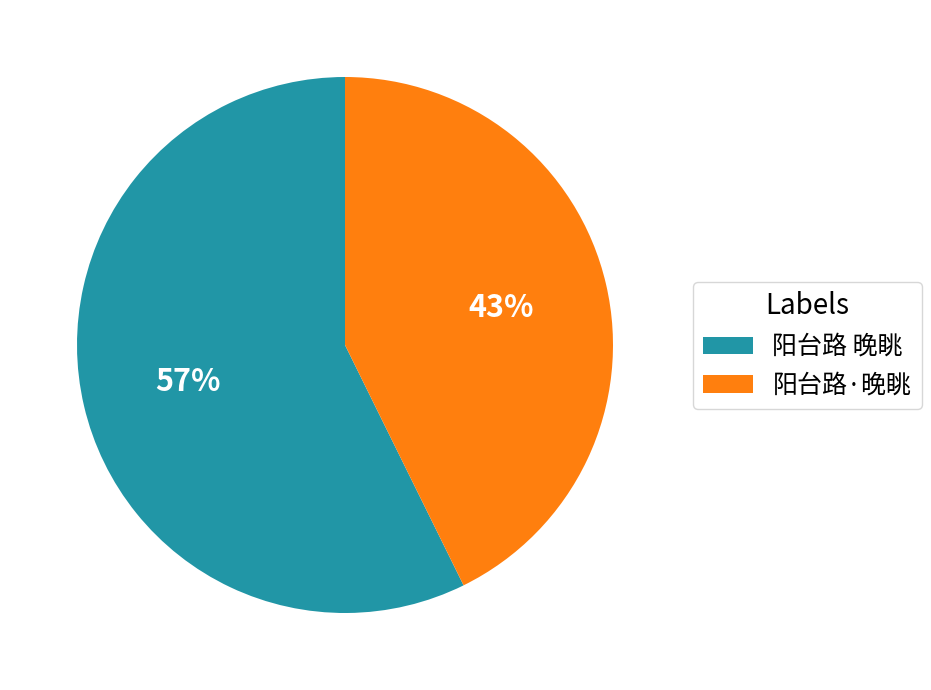

Combined, do 阳台路·晚眺 and 阳台路 晚眺 account for over 50%?

Yes